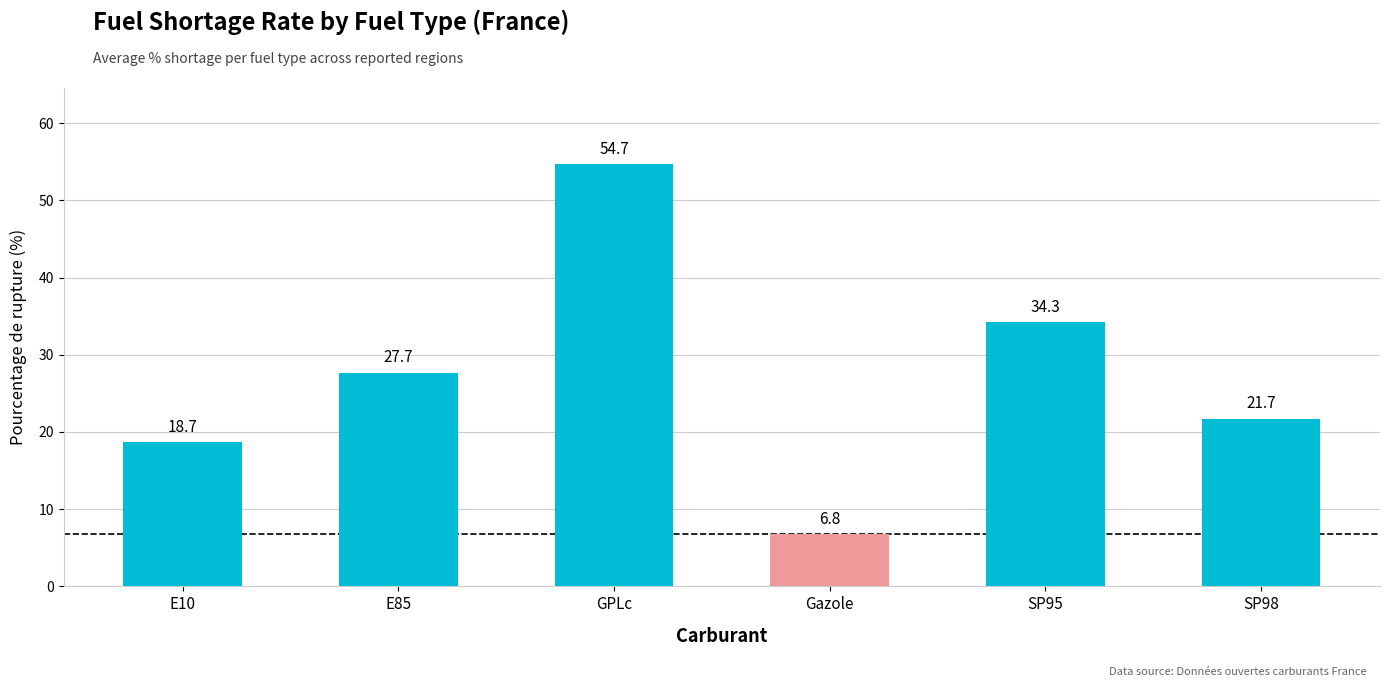

What is the label of the 2nd bar from the left?

E85